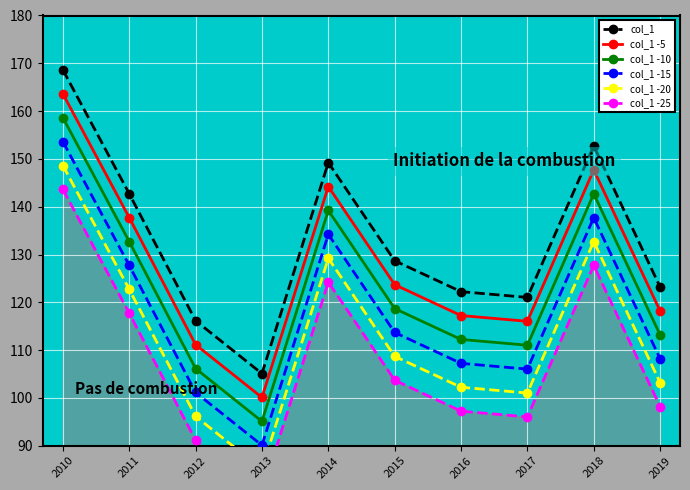

Reading left to right, list all the values displayed in this chart.

col_1: 2010=168.6	2011=142.7	2012=116.1	2013=105.1	2014=149.2	2015=128.7	2016=122.2	2017=121.0	2018=152.7	2019=123.2
col_1 -5: 2010=163.6	2011=137.7	2012=111.1	2013=100.1	2014=144.2	2015=123.7	2016=117.2	2017=116.0	2018=147.7	2019=118.2
col_1 -10: 2010=158.6	2011=132.7	2012=106.1	2013=95.1	2014=139.2	2015=118.7	2016=112.2	2017=111.0	2018=142.7	2019=113.2
col_1 -15: 2010=153.6	2011=127.7	2012=101.1	2013=90.1	2014=134.2	2015=113.7	2016=107.2	2017=106.0	2018=137.7	2019=108.2
col_1 -20: 2010=148.6	2011=122.7	2012=96.1	2013=85.1	2014=129.2	2015=108.7	2016=102.2	2017=101.0	2018=132.7	2019=103.2
col_1 -25: 2010=143.6	2011=117.7	2012=91.1	2013=80.1	2014=124.2	2015=103.7	2016=97.2	2017=96.0	2018=127.7	2019=98.2